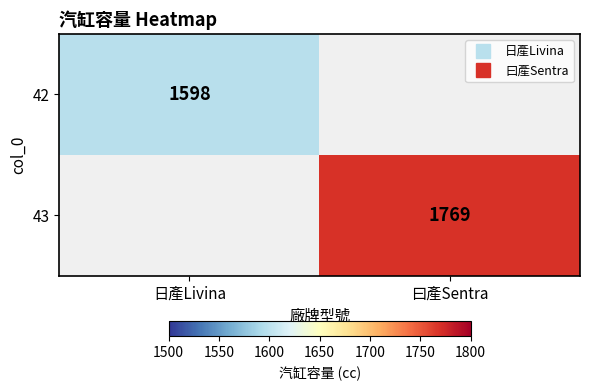

Rank the categories by 43 value from highest to lowest.

日產Livina, 曰產Sentra